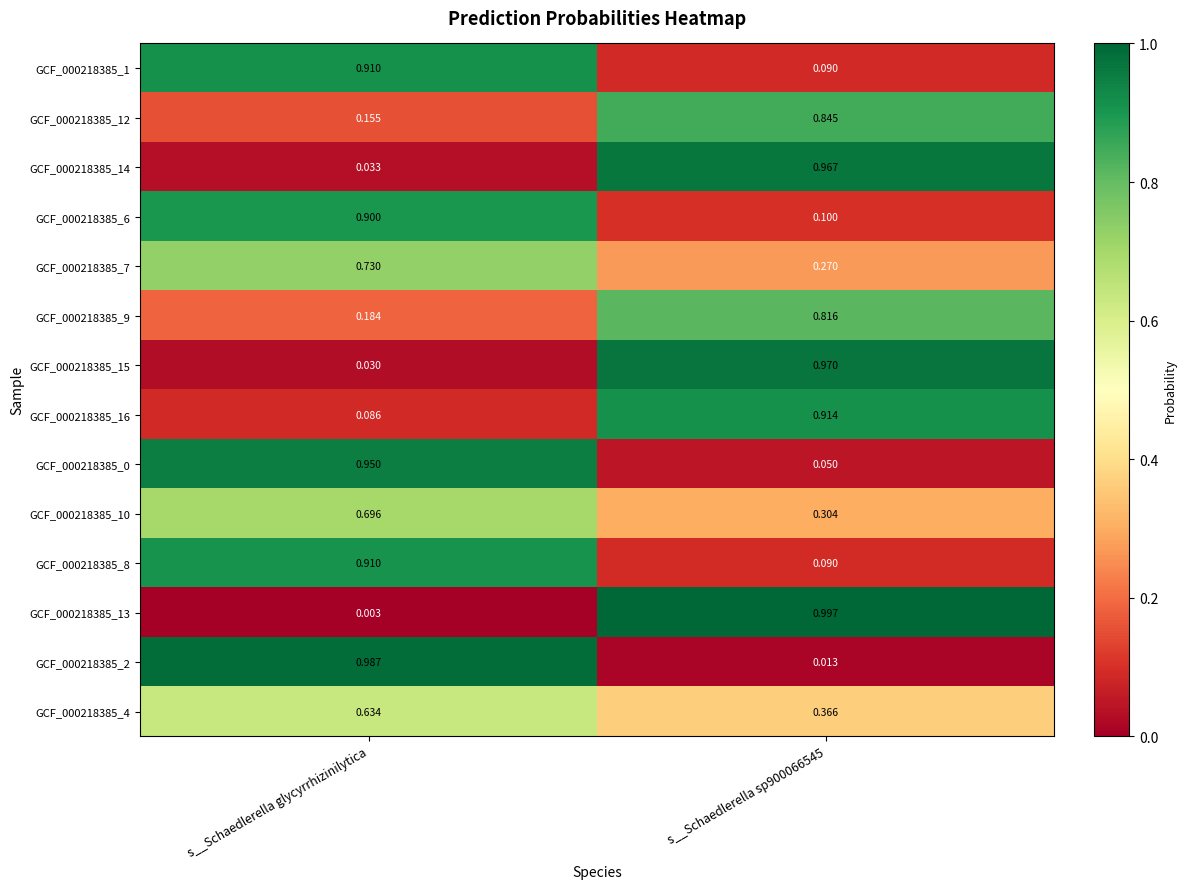

Which series has the widest spread of values?

GCF_000218385_13